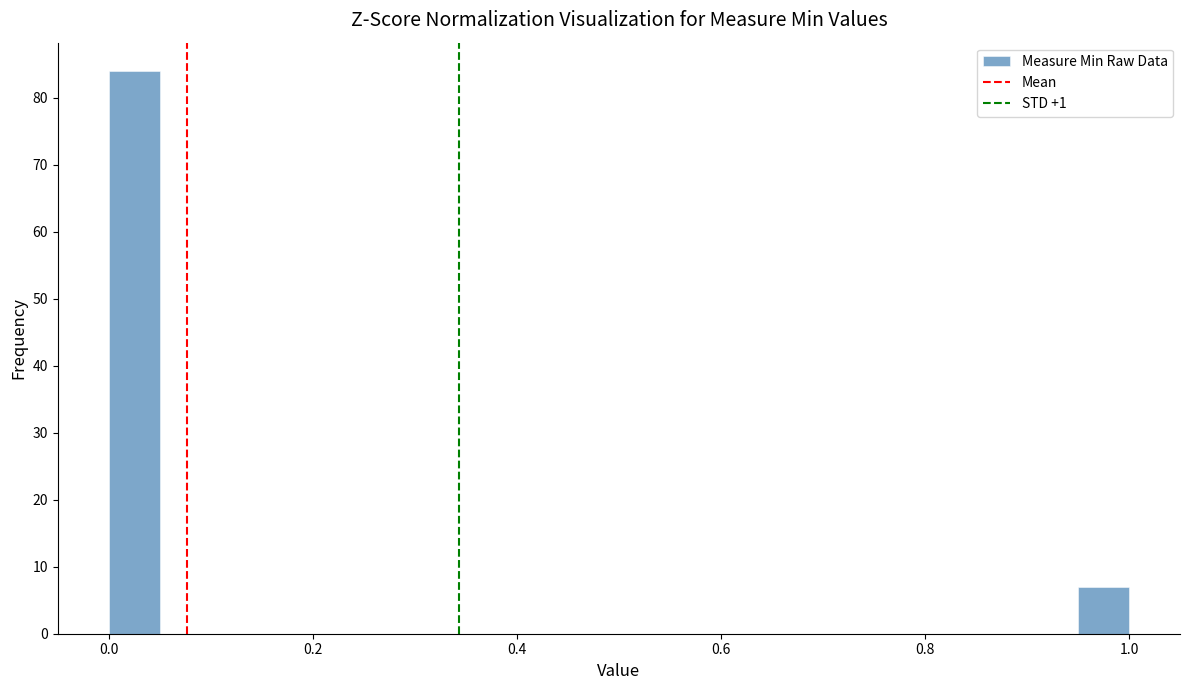

Around what value on the x-axis is the tallest bar? Give the approximate position of its centre, as read against the axis.

0.02